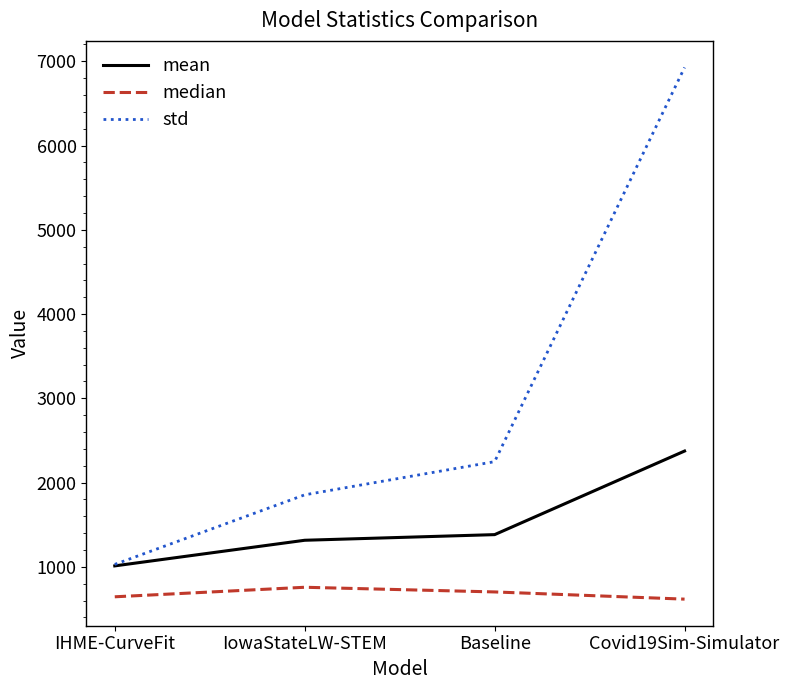

The std series shows 2929.0 at IowaStateLW-STEM. True or false?

False